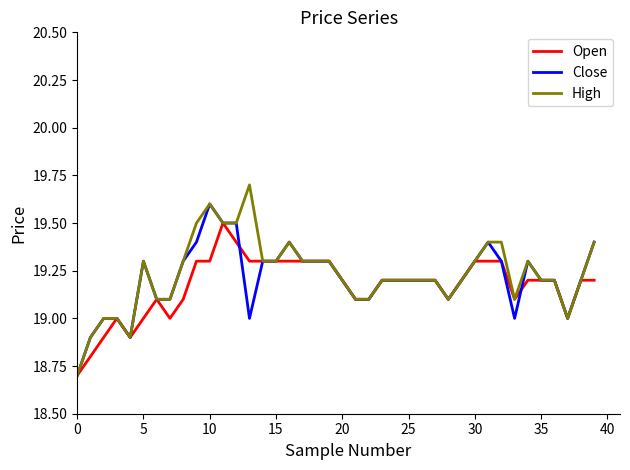

What is the smallest value displayed?

18.7